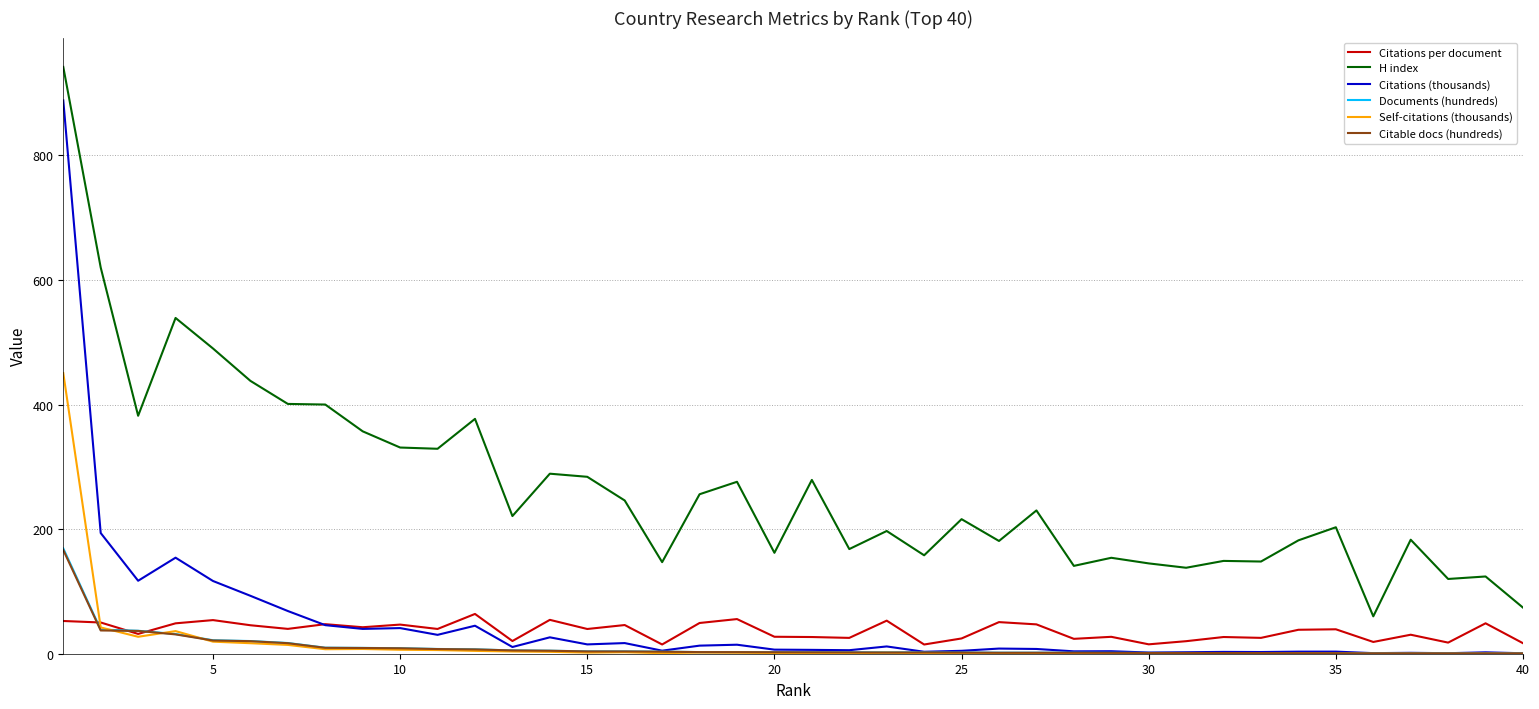

What is the difference between the maximum and minimum values in the Citations per document series?

49.1